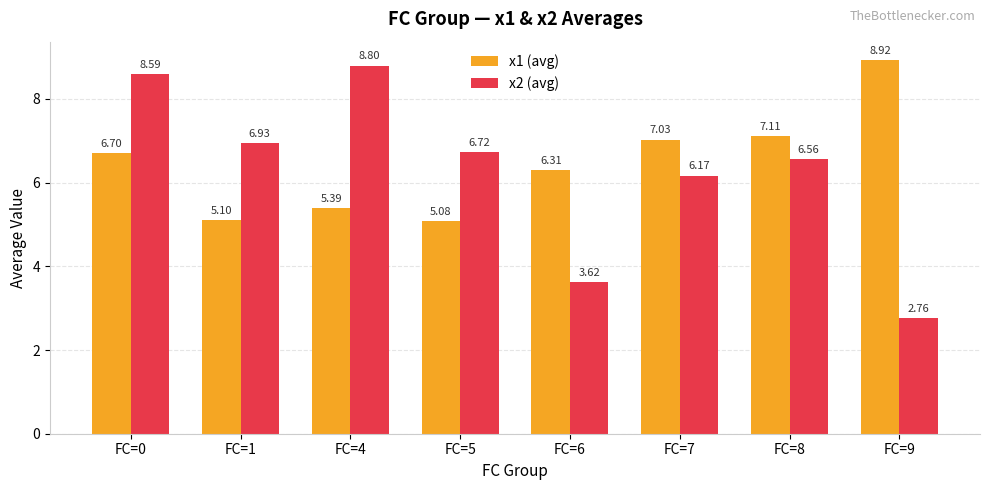

What is the sum of all x1 (avg) values?

51.6